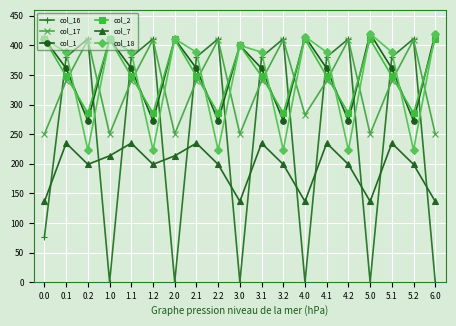

Reading left to right, extract all data points from this chart.

col_16: 0.0=77.0	0.1=380.5	0.2=411.0	1.0=0.0	1.1=380.5	1.2=411.0	2.0=0.0	2.1=380.5	2.2=411.0	3.0=0.0	3.1=380.5	3.2=411.0	4.0=0.0	4.1=380.5	4.2=411.0	5.0=0.0	5.1=380.5	5.2=411.0	6.0=0.0
col_17: 0.0=250.3	0.1=340.1	0.2=409.5	1.0=250.3	1.1=340.1	1.2=409.5	2.0=250.3	2.1=340.1	2.2=409.5	3.0=250.3	3.1=340.1	3.2=409.5	4.0=282.6	4.1=340.1	4.2=409.5	5.0=250.3	5.1=340.1	5.2=409.5	6.0=250.3
col_1: 0.0=411.0	0.1=361.1	0.2=272.7	1.0=411.0	1.1=361.1	1.2=272.7	2.0=411.0	2.1=361.1	2.2=272.7	3.0=400.0	3.1=361.1	3.2=272.7	4.0=415.0	4.1=361.1	4.2=272.7	5.0=420.0	5.1=361.1	5.2=272.7	6.0=420.0
col_2: 0.0=410.3	0.1=347.9	0.2=285.5	1.0=410.3	1.1=347.9	1.2=285.5	2.0=410.3	2.1=347.9	2.2=285.5	3.0=400.0	3.1=347.9	3.2=285.5	4.0=410.3	4.1=347.9	4.2=285.5	5.0=410.3	5.1=347.9	5.2=285.5	6.0=410.3
col_7: 0.0=136.4	0.1=234.9	0.2=199.0	1.0=213.5	1.1=234.9	1.2=199.0	2.0=213.5	2.1=234.9	2.2=199.0	3.0=136.4	3.1=234.9	3.2=199.0	4.0=136.4	4.1=234.9	4.2=199.0	5.0=136.4	5.1=234.9	5.2=199.0	6.0=136.4
col_18: 0.0=411.0	0.1=388.5	0.2=223.1	1.0=411.0	1.1=388.5	1.2=223.1	2.0=411.0	2.1=388.5	2.2=223.1	3.0=400.0	3.1=388.5	3.2=223.1	4.0=415.0	4.1=388.5	4.2=223.1	5.0=420.0	5.1=388.5	5.2=223.1	6.0=420.0